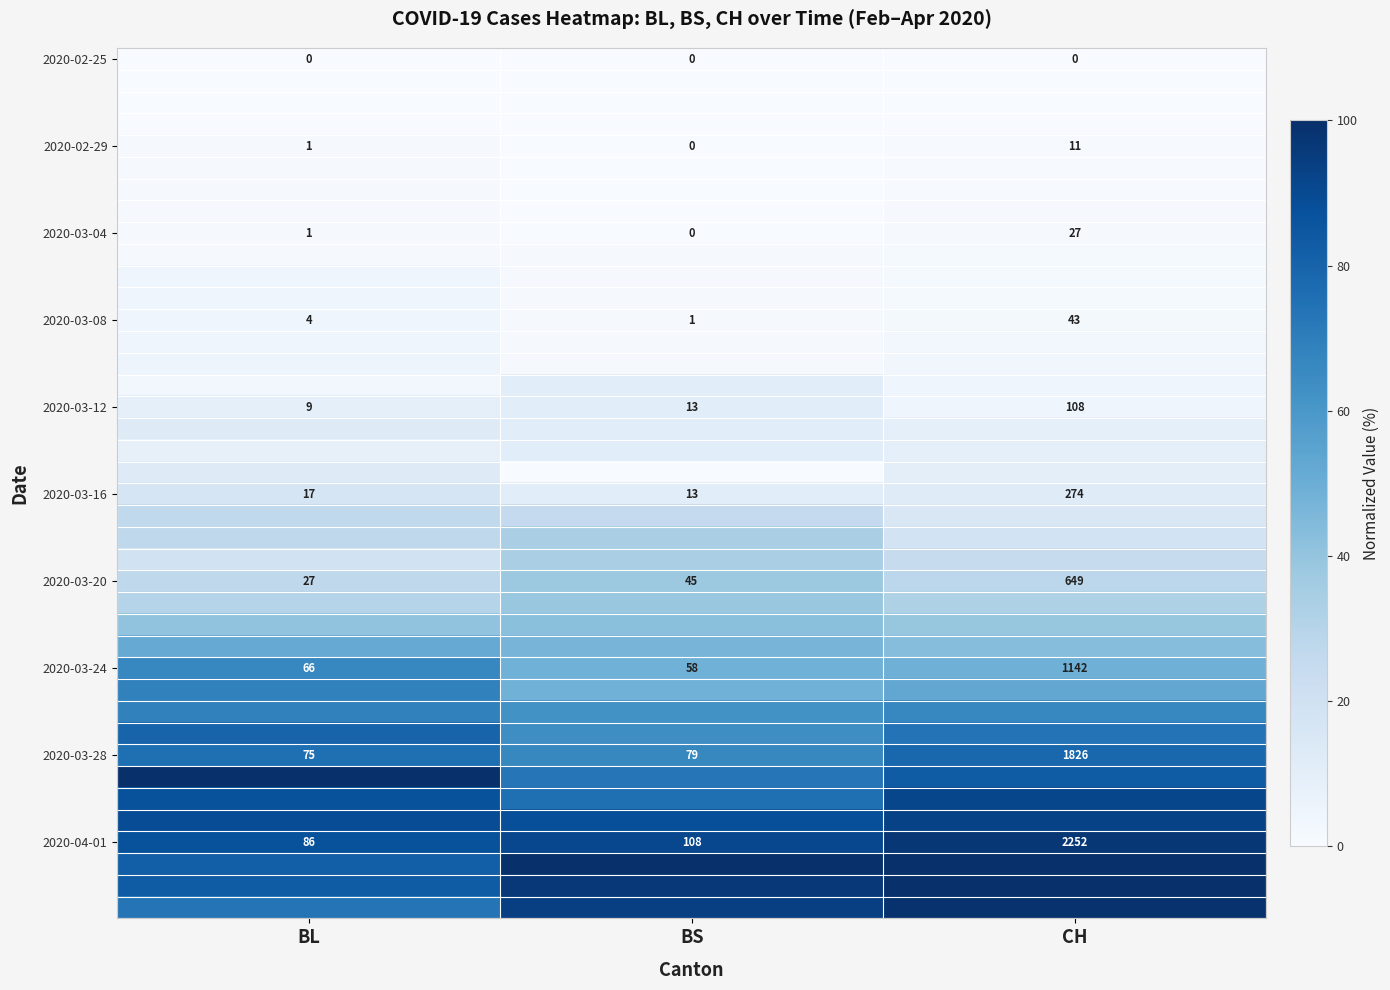

At which label does 2020-03-20 reach its minimum?

BL